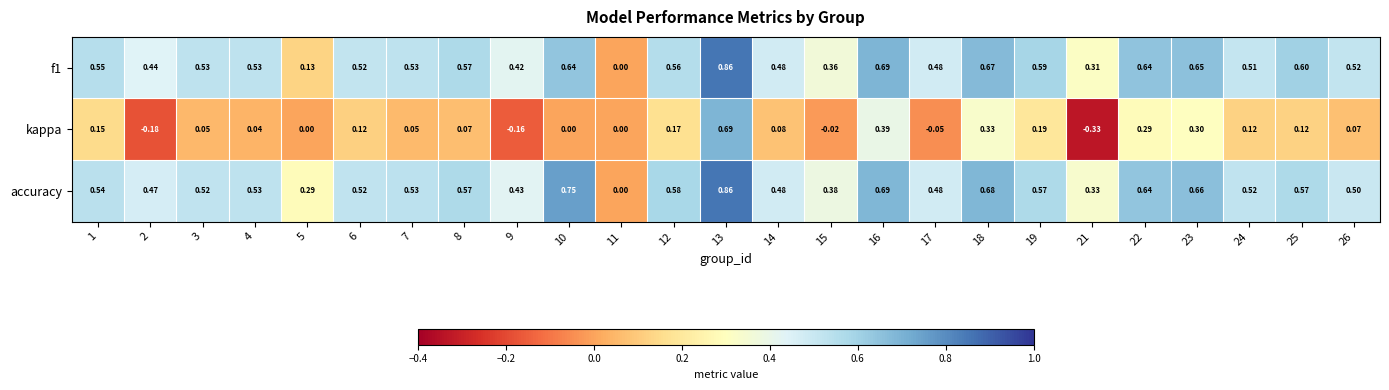

At 23, list the series in order from largest to smallest.

accuracy, f1, kappa